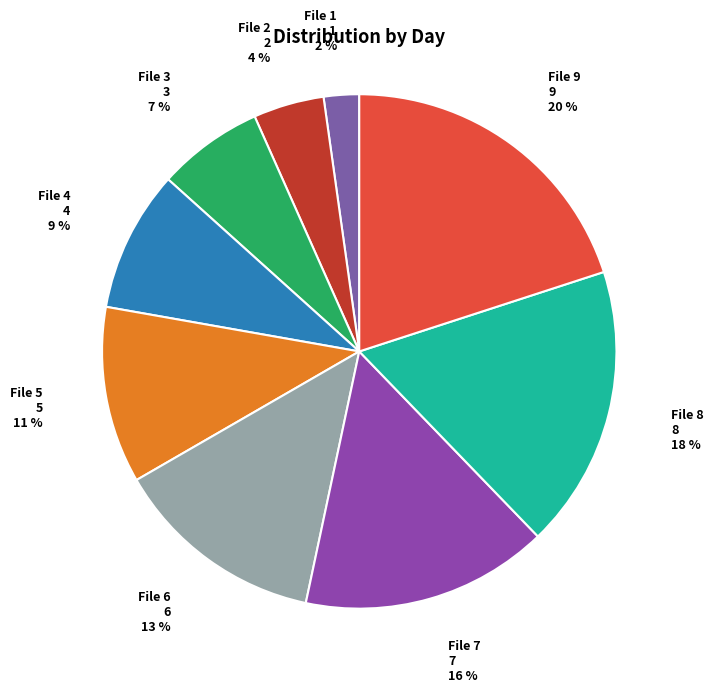

To the nearest percent, what is the average slice percentage?

11%